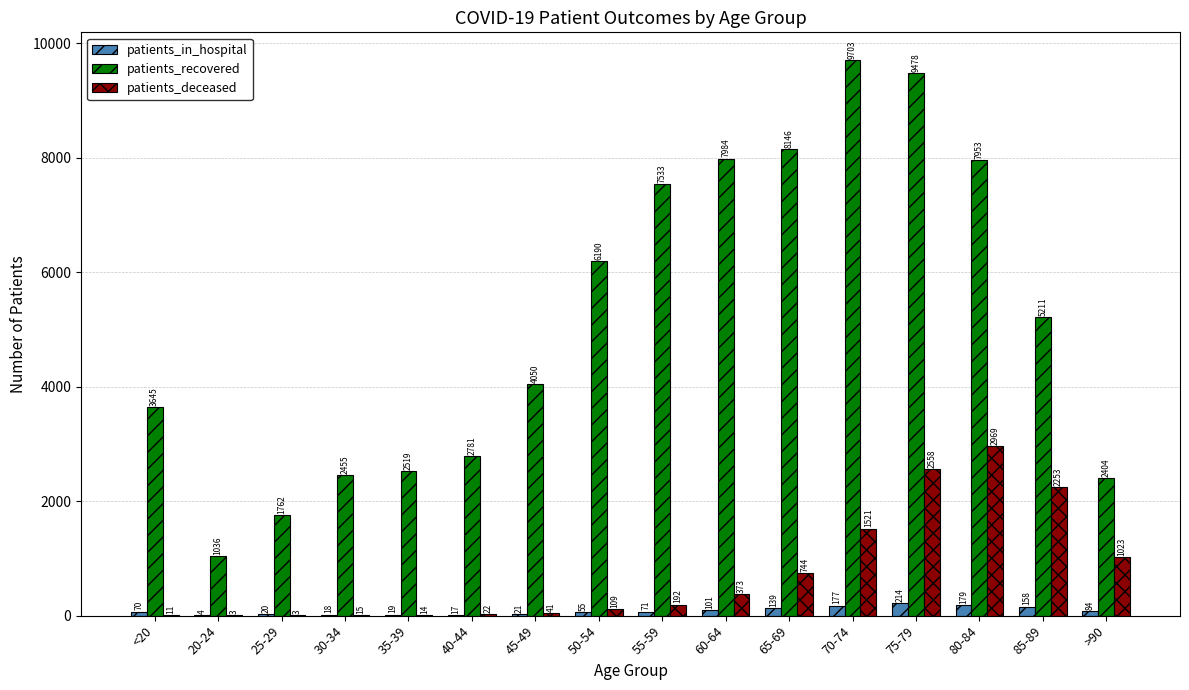

Reading left to right, extract all data points from this chart.

patients_in_hospital: <20=70	20-24=4	25-29=20	30-34=18	35-39=19	40-44=17	45-49=21	50-54=55	55-59=71	60-64=101	65-69=139	70-74=177	75-79=214	80-84=179	85-89=158	>90=84
patients_recovered: <20=3645	20-24=1036	25-29=1762	30-34=2455	35-39=2519	40-44=2781	45-49=4050	50-54=6190	55-59=7533	60-64=7984	65-69=8146	70-74=9703	75-79=9478	80-84=7953	85-89=5211	>90=2404
patients_deceased: <20=11	20-24=3	25-29=3	30-34=15	35-39=14	40-44=22	45-49=41	50-54=109	55-59=192	60-64=373	65-69=744	70-74=1521	75-79=2558	80-84=2969	85-89=2253	>90=1023